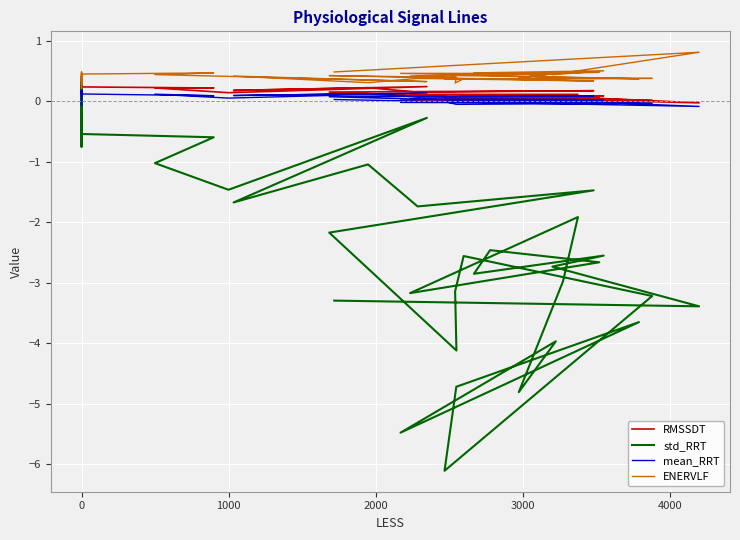

At which category does mean_RRT reach its first local valley?

1000